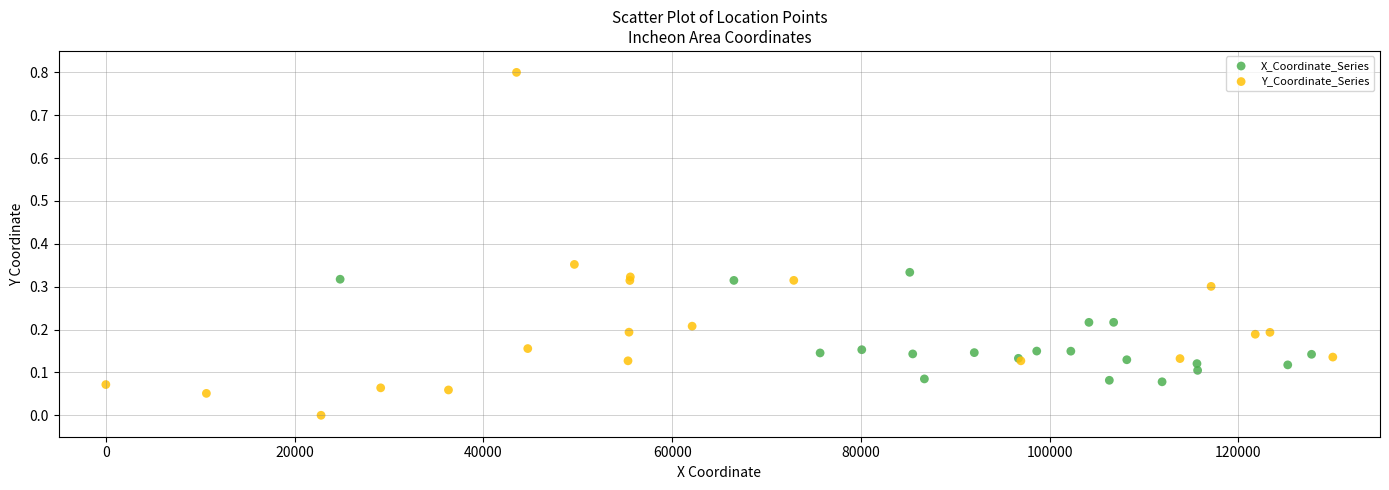

What are all the series names shown in the legend?

X_Coordinate_Series, Y_Coordinate_Series